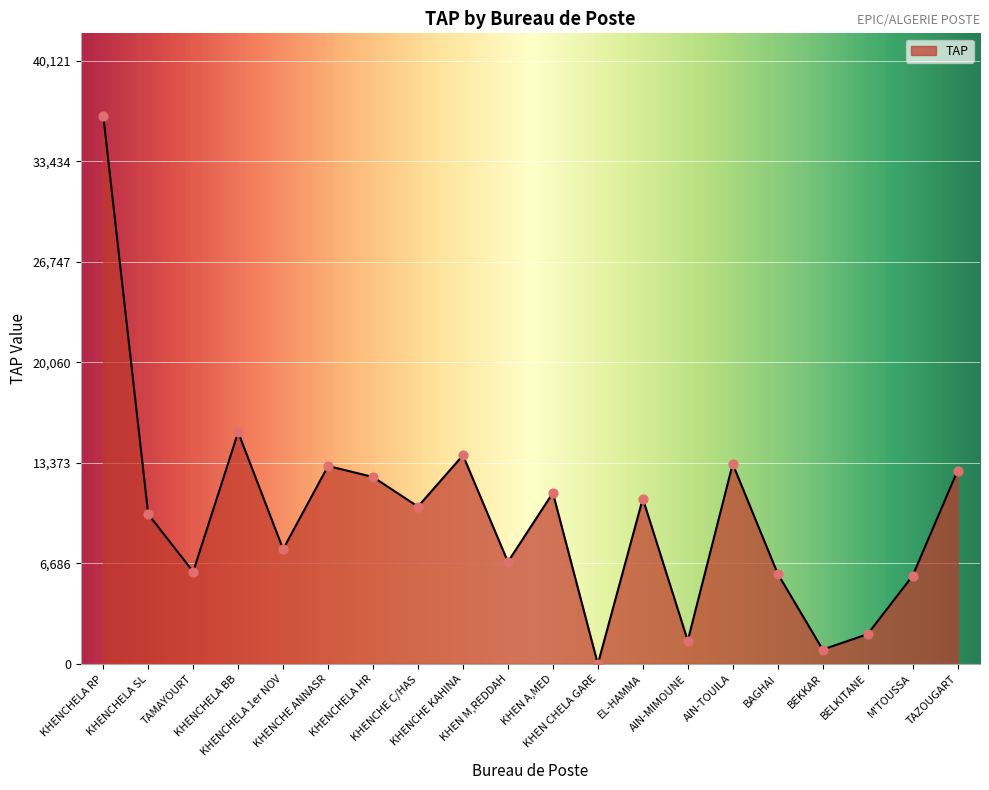

Which has a higher value, BAGHAI or KHENCHELA 1er NOV?

KHENCHELA 1er NOV